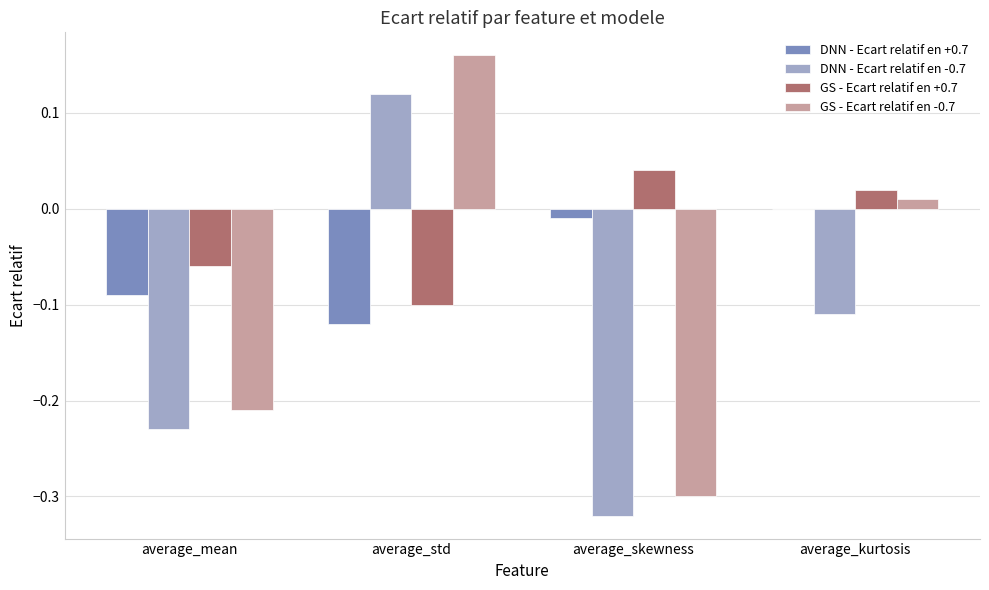

Between average_std and average_skewness, which series saw the biggest shift?

GS - Ecart relatif en -0.7